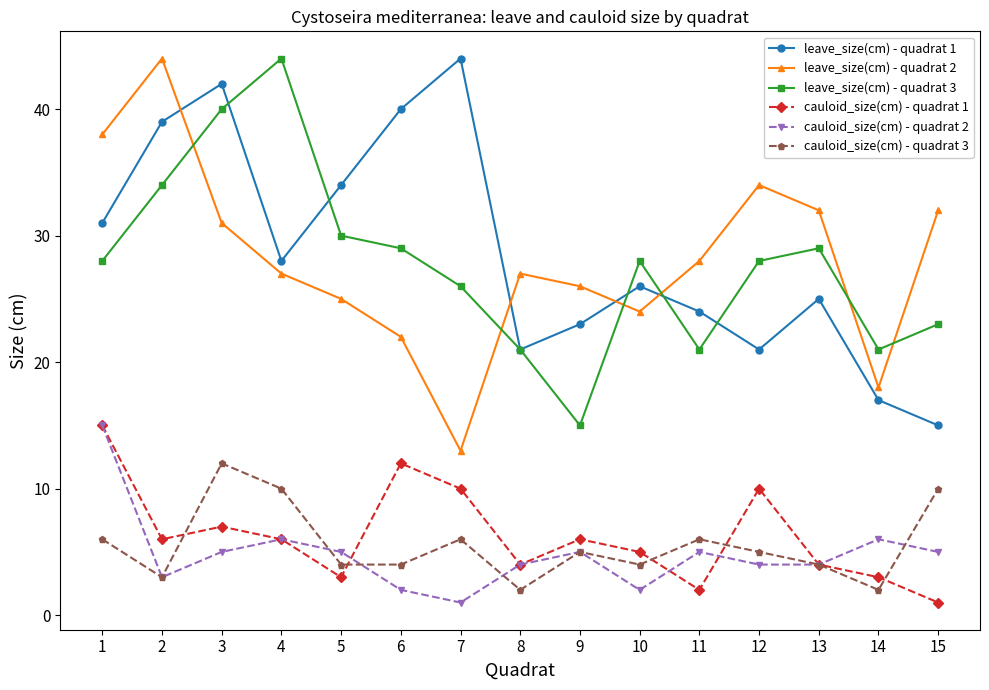

True or false: cauloid_size(cm) - quadrat 2 has more than 2 interior local peaks.

True